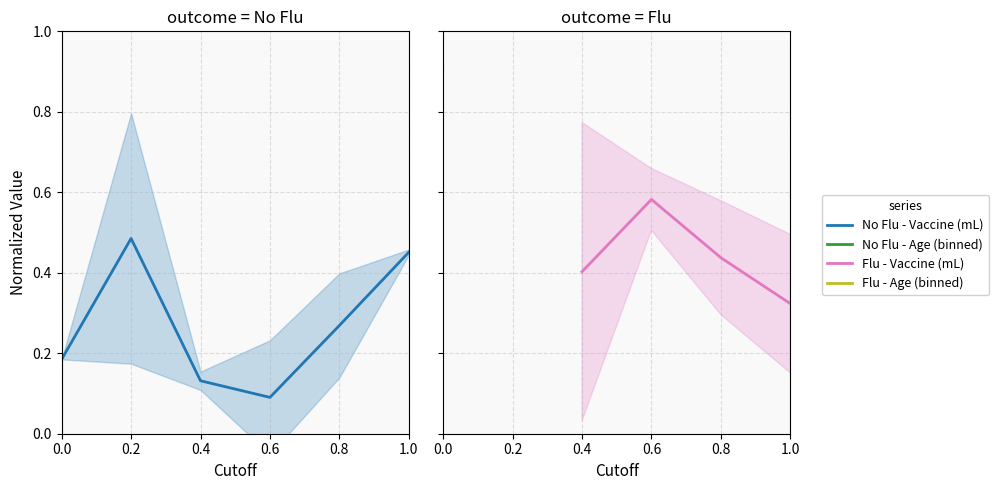

True or false: Flu - Vaccine (mL) has a value of 0.3 at 0.0.

False